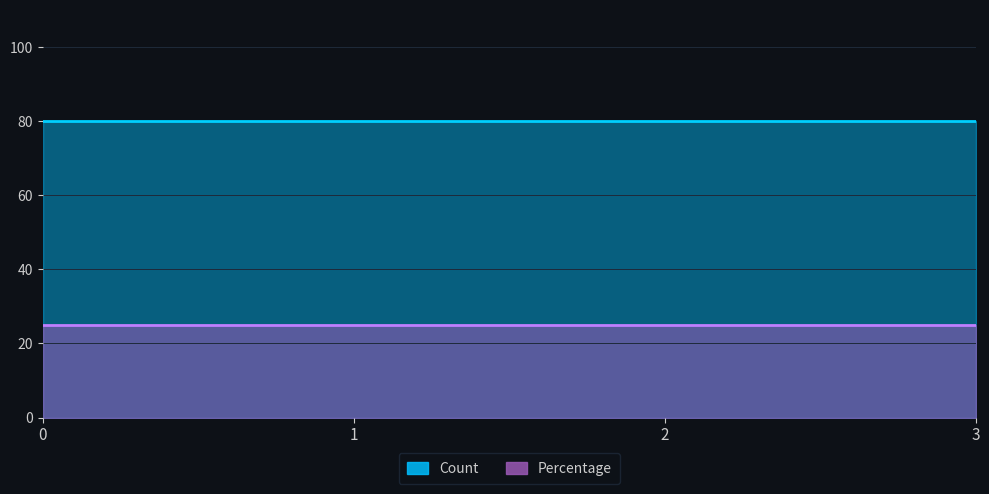

The Count series shows 80 at 2. True or false?

True